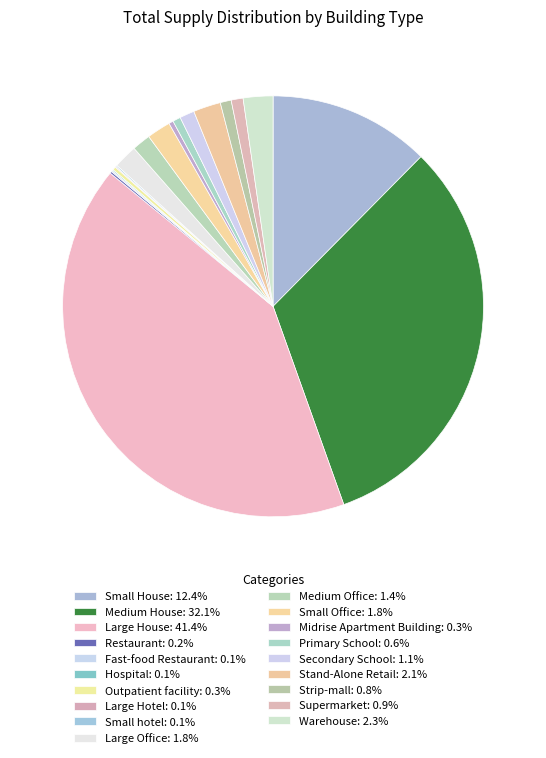

Which category has the smallest portion of the pie?

Large Hotel